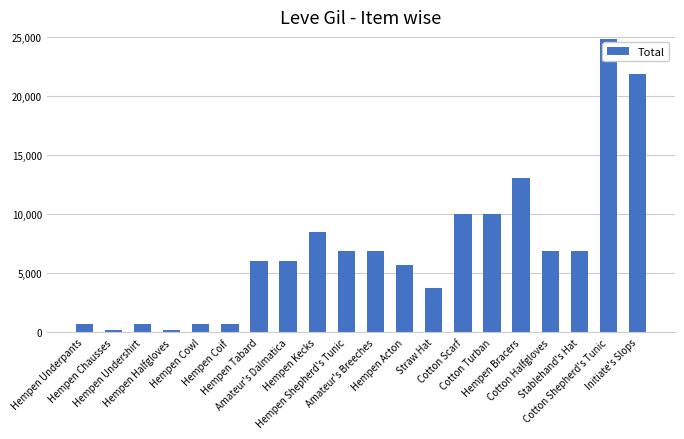

What is the greatest value displayed?

24790